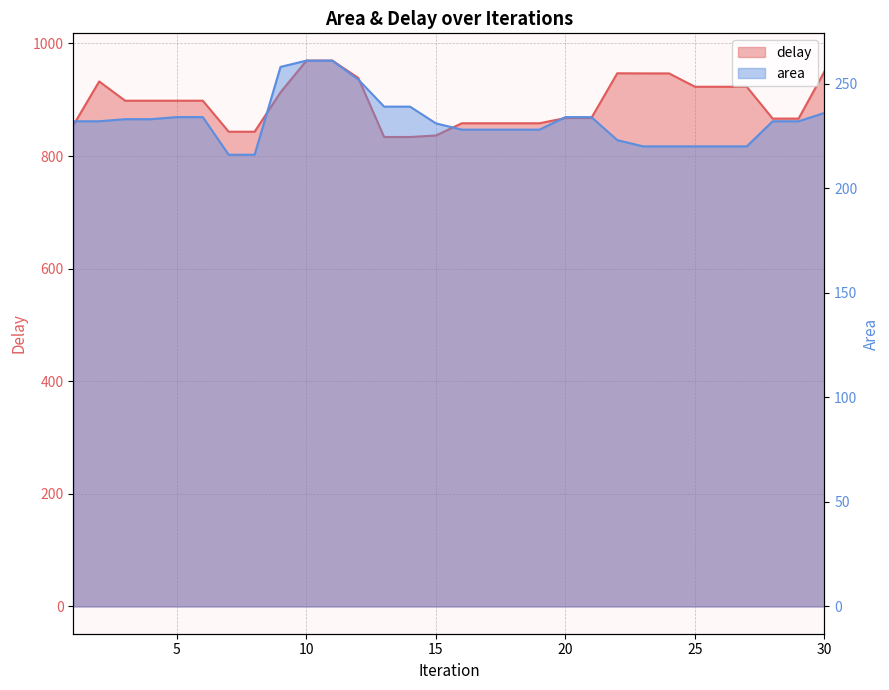

What is the minimum value for delay?

833.8